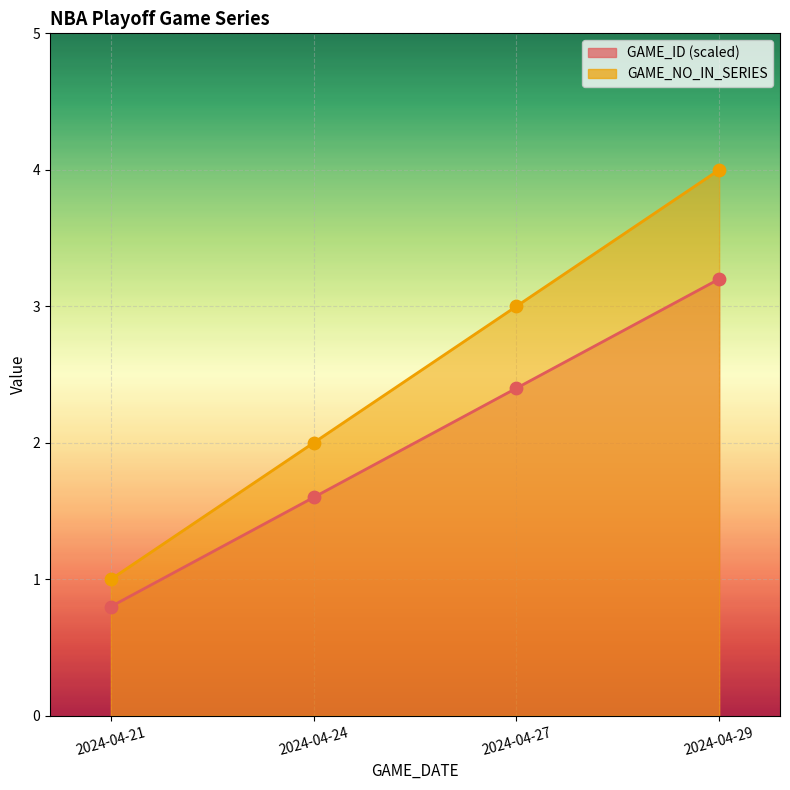

What are all the series names shown in the legend?

GAME_ID, GAME_NO_IN_SERIES